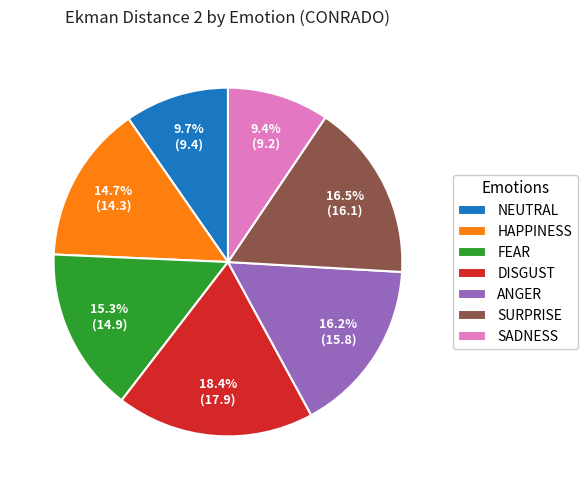

Count the number of slices in the pie.

7